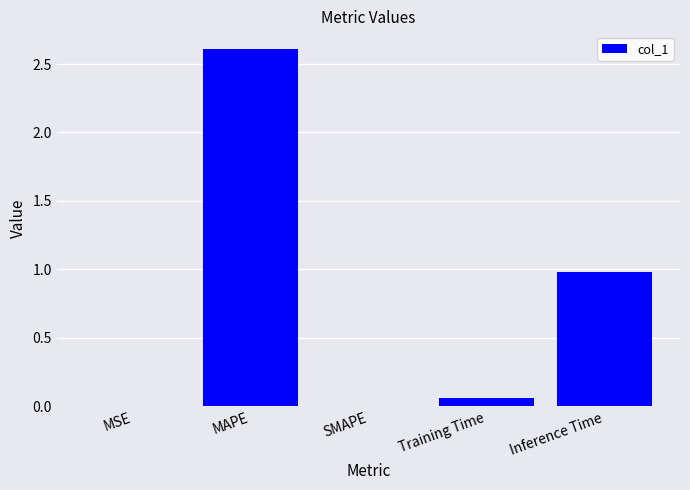

Is it true that the value at SMAPE is -1.5?

False